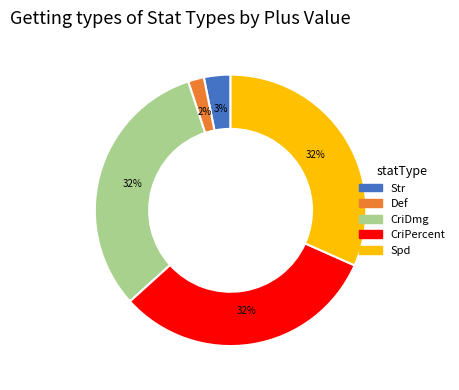

How many segments does this pie chart have?

5